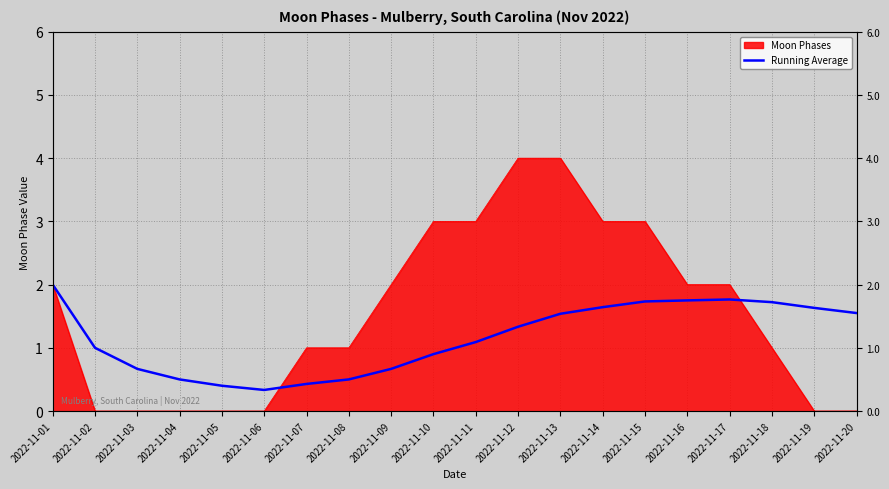

Which category has the lowest value across all series?

2022-11-06